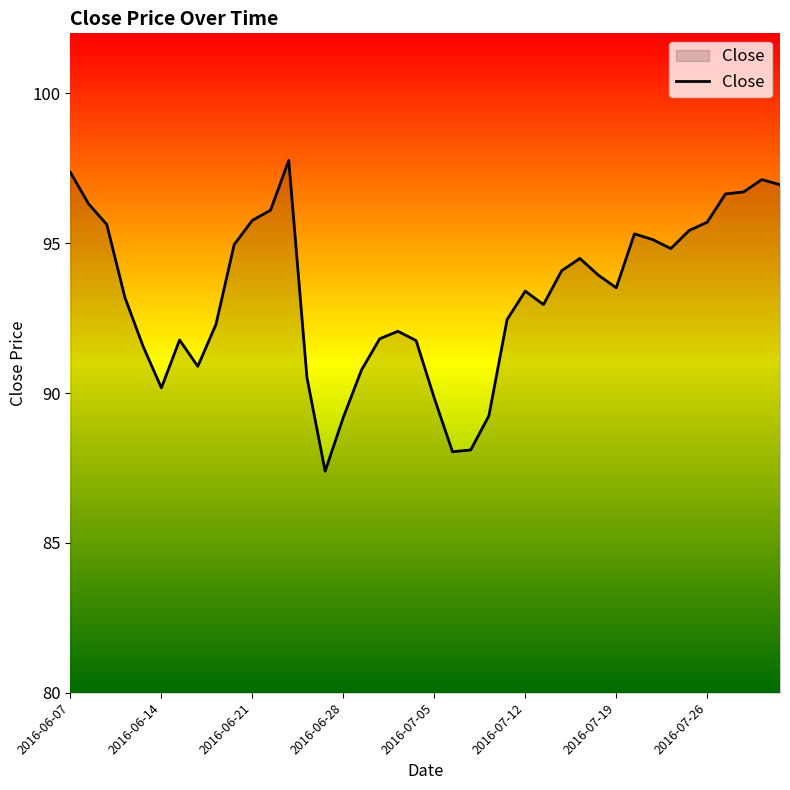

What is the difference between the maximum and minimum values?

10.4